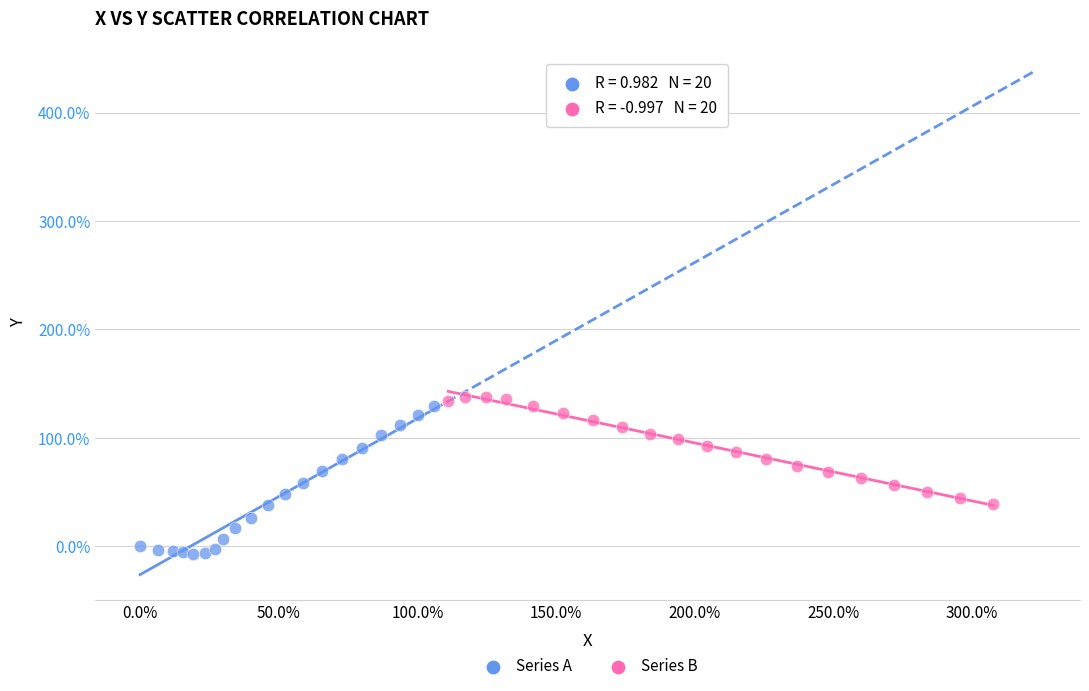

Which series reaches the minimum Y coordinate?

Series A